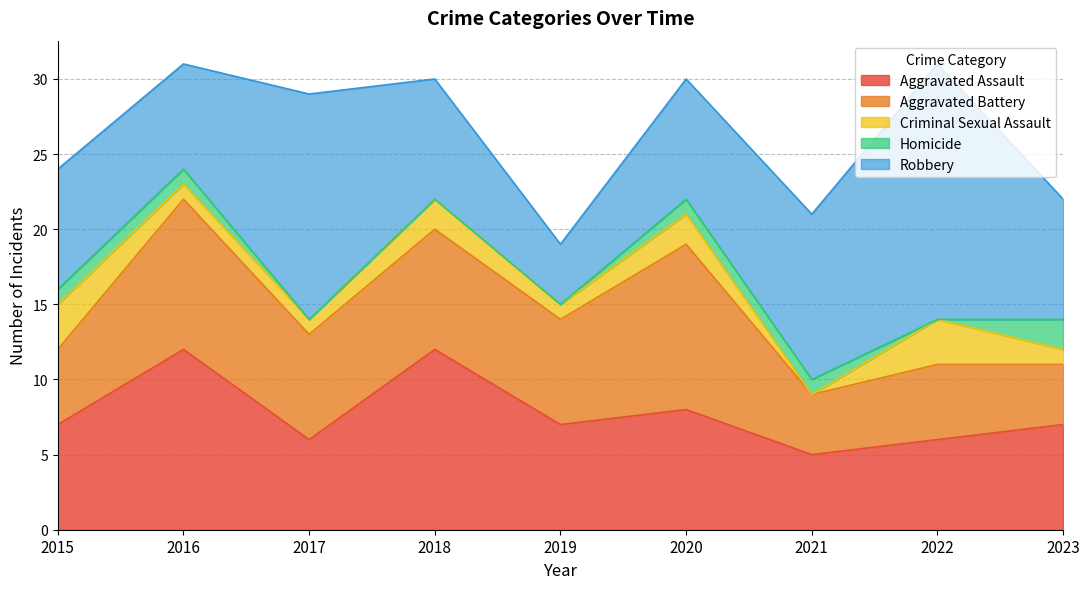

List the labels in order of Criminal Sexual Assault value, largest first.

2015, 2022, 2018, 2020, 2016, 2017, 2019, 2023, 2021